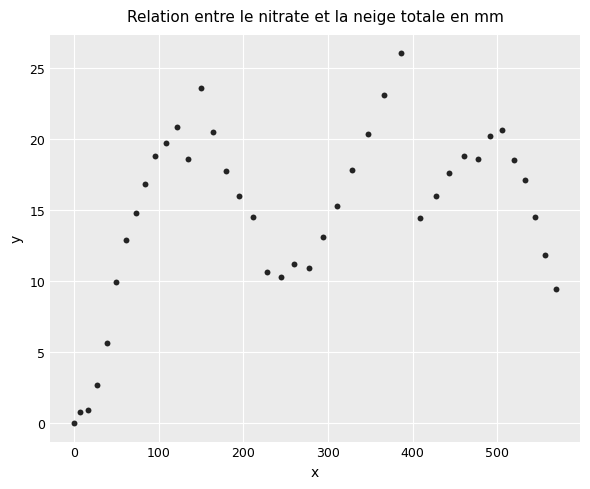

What is the range of X values (max minus min)?

569.6